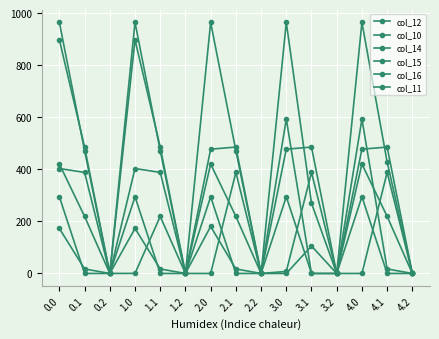

Reading left to right, extract all data points from this chart.

col_12: 0.0=897.2	0.1=485.4	0.2=0.0	1.0=897.2	1.1=485.4	1.2=0.0	2.0=477.2	2.1=485.4	2.2=0.0	3.0=477.2	3.1=485.4	3.2=0.0	4.0=477.2	4.1=485.4	4.2=0.0
col_10: 0.0=403.0	0.1=388.1	0.2=0.0	1.0=403.0	1.1=388.1	1.2=0.0	2.0=0.0	2.1=388.1	2.2=0.0	3.0=7.8	3.1=388.1	3.2=0.0	4.0=0.0	4.1=388.1	4.2=0.0
col_14: 0.0=420.3	0.1=219.2	0.2=0.0	1.0=0.3	1.1=219.2	1.2=0.0	2.0=420.3	2.1=219.2	2.2=0.0	3.0=0.0	3.1=105.5	3.2=0.0	4.0=420.3	4.1=219.2	4.2=0.0
col_15: 0.0=172.8	0.1=17.3	0.2=0.0	1.0=172.8	1.1=17.3	1.2=0.0	2.0=180.6	2.1=17.3	2.2=0.0	3.0=592.8	3.1=0.0	3.2=0.0	4.0=592.8	4.1=17.3	4.2=0.0
col_16: 0.0=294.5	0.1=0.0	0.2=0.0	1.0=294.5	1.1=0.0	1.2=0.0	2.0=294.5	2.1=0.0	2.2=0.0	3.0=294.5	3.1=0.0	3.2=0.0	4.0=294.5	4.1=0.0	4.2=0.0
col_11: 0.0=964.3	0.1=471.7	0.2=0.0	1.0=964.3	1.1=471.7	1.2=0.0	2.0=964.3	2.1=471.7	2.2=0.0	3.0=964.3	3.1=269.8	3.2=0.0	4.0=964.3	4.1=428.1	4.2=0.0